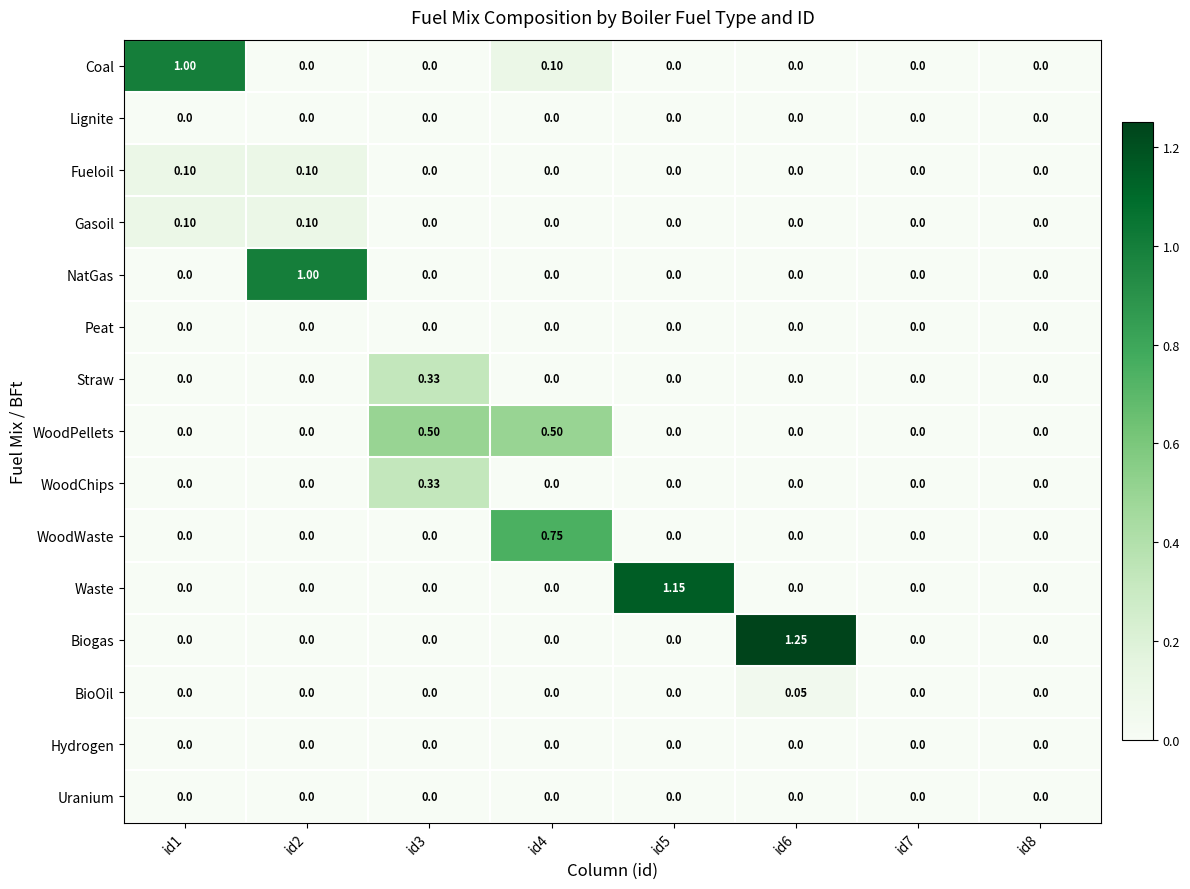

Is the value of WoodChips at id3 greater than the value of Lignite at id7?

Yes